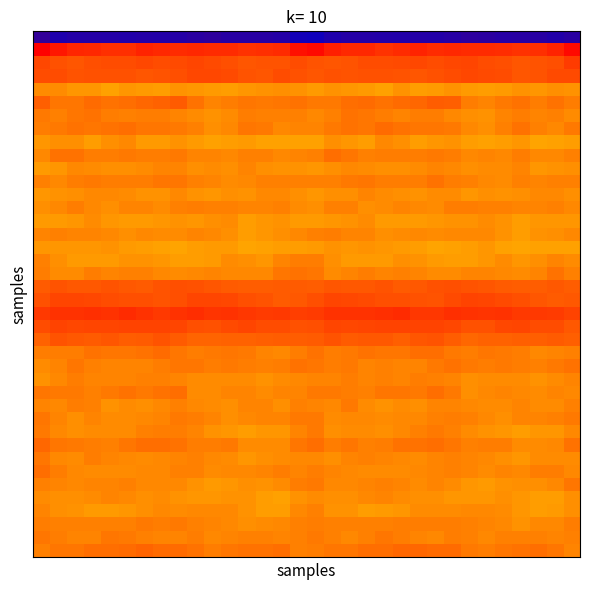

How many series are shown in this chart?

40